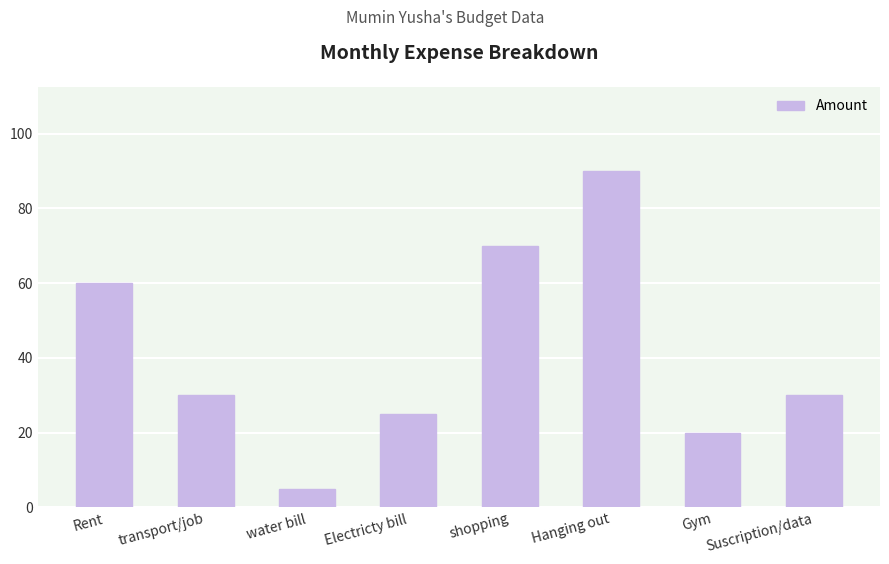

Is it true that the value at shopping is 41?

False